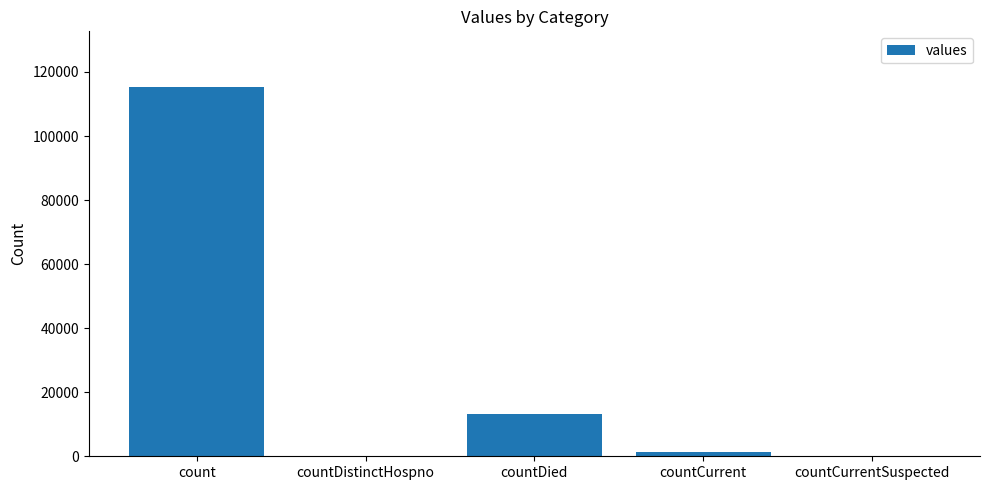

What is the sum of all values?

130105